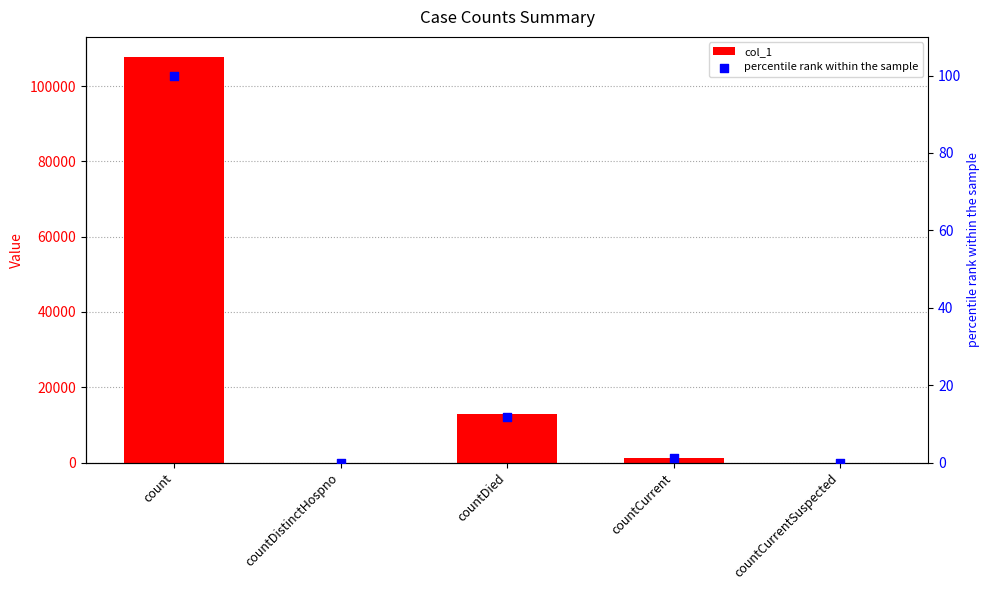

Which series has the largest total across all categories?

col_1